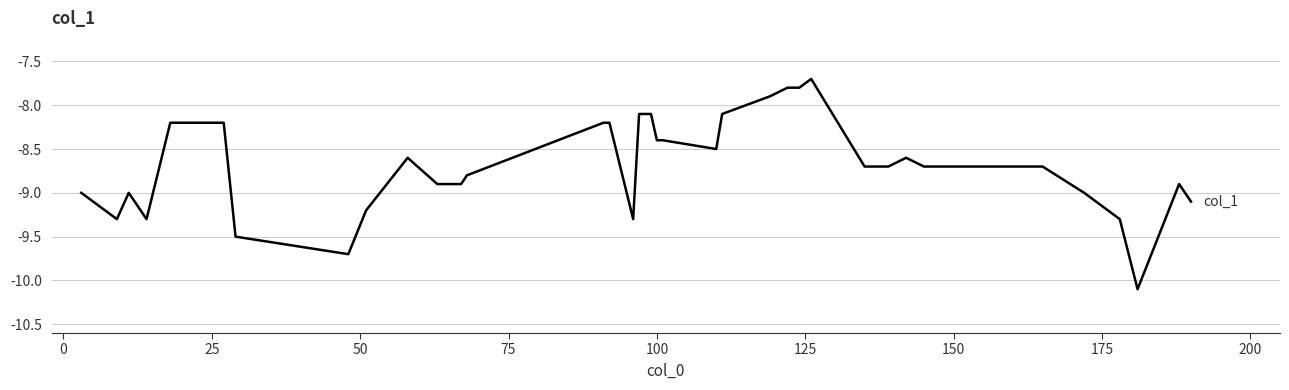

What is the minimum value shown in the chart?

-10.1